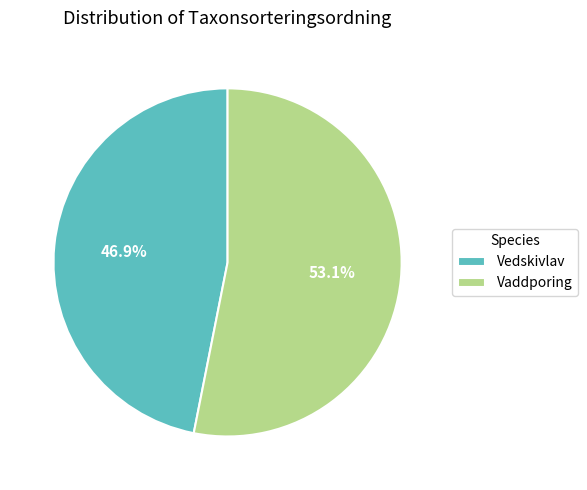

How many segments does this pie chart have?

2